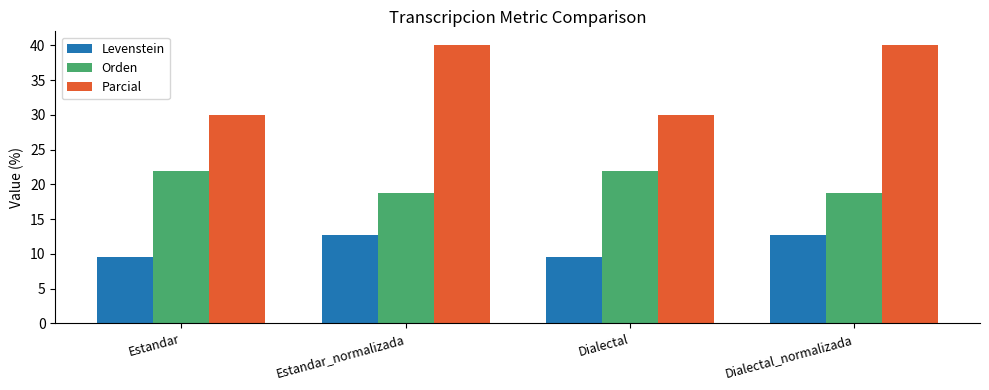

What is the label of the 1st bar from the right?

Dialectal_normalizada